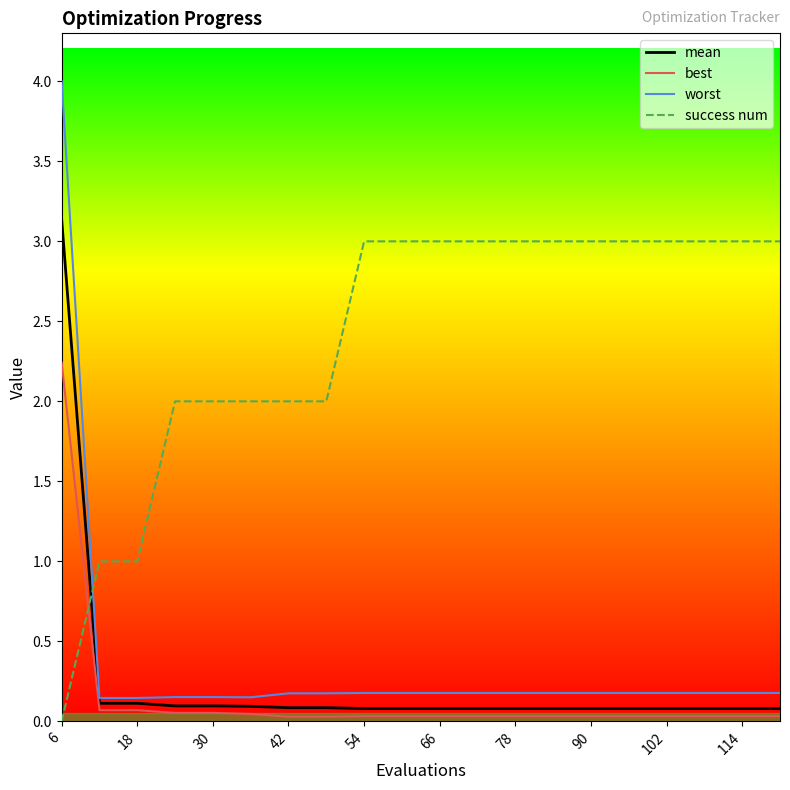

What is the highest value of the mean series?

3.1